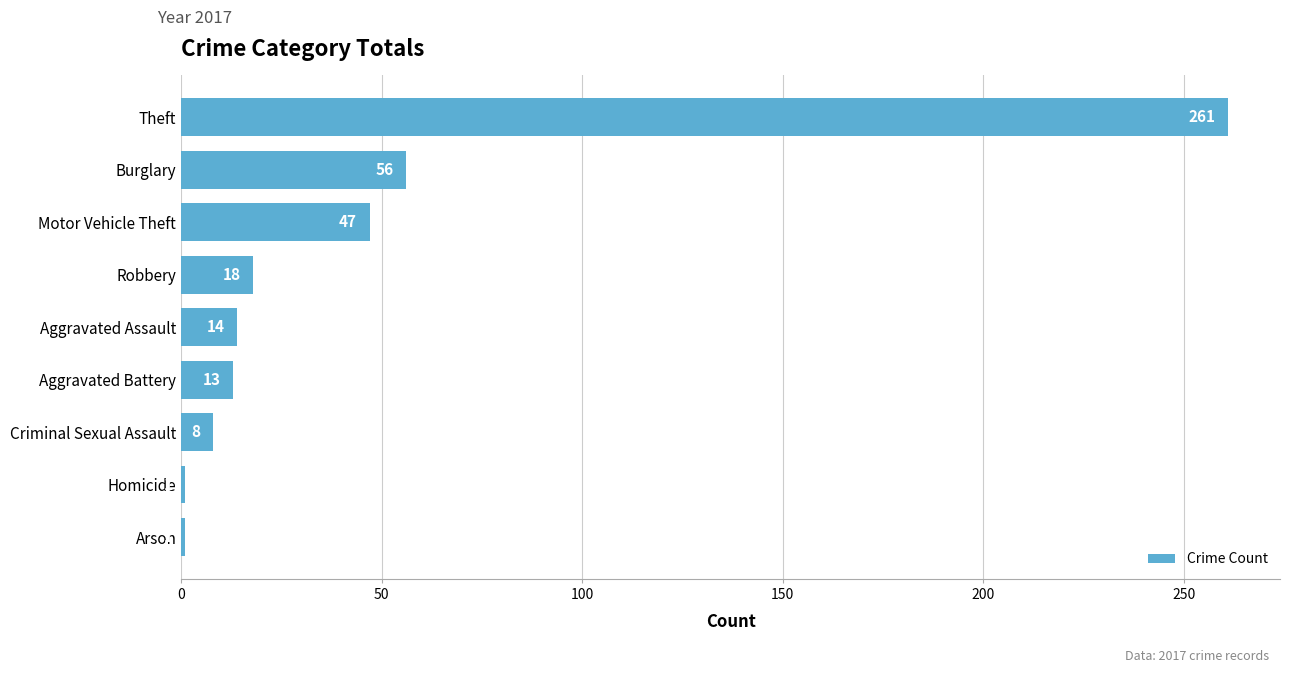

What is the sum of all values?

419